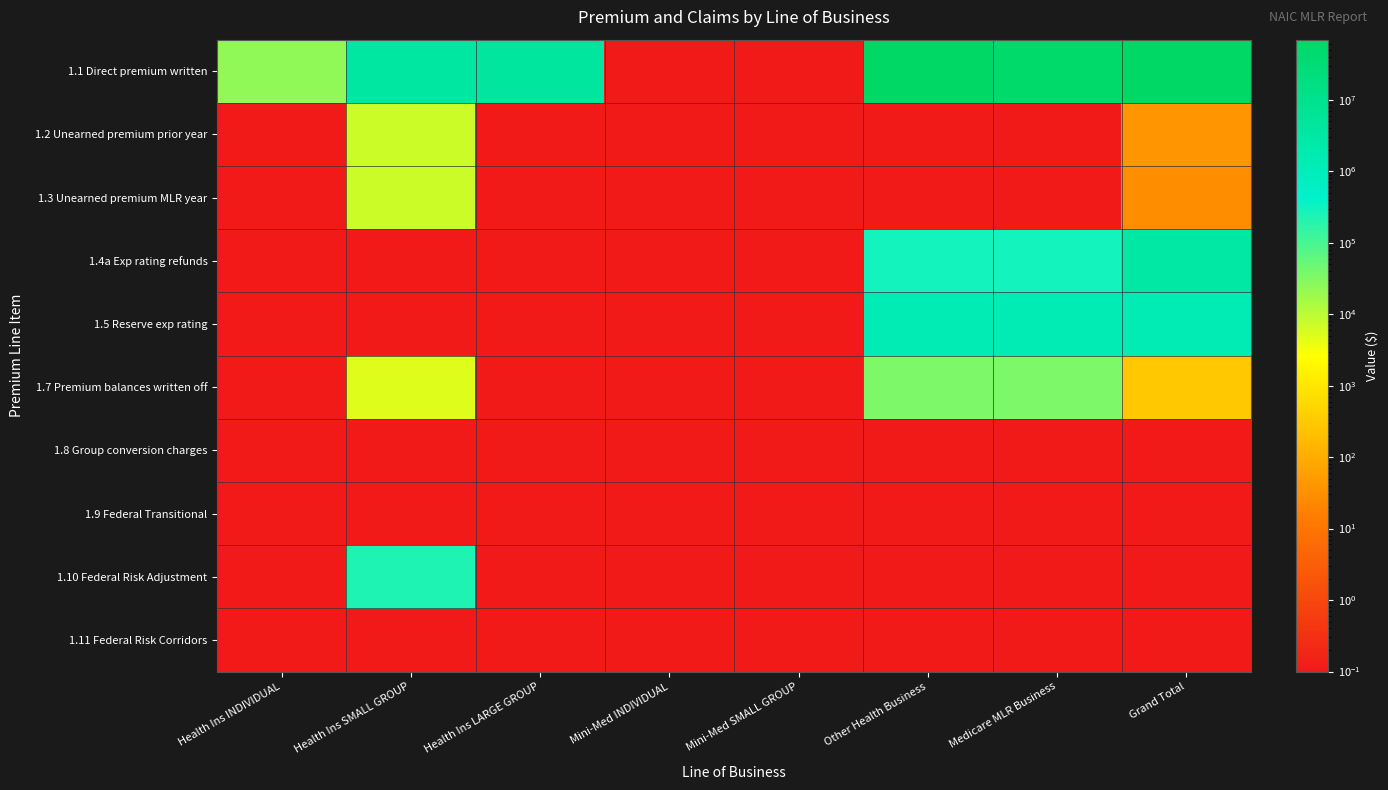

How many data points does each series have?

8